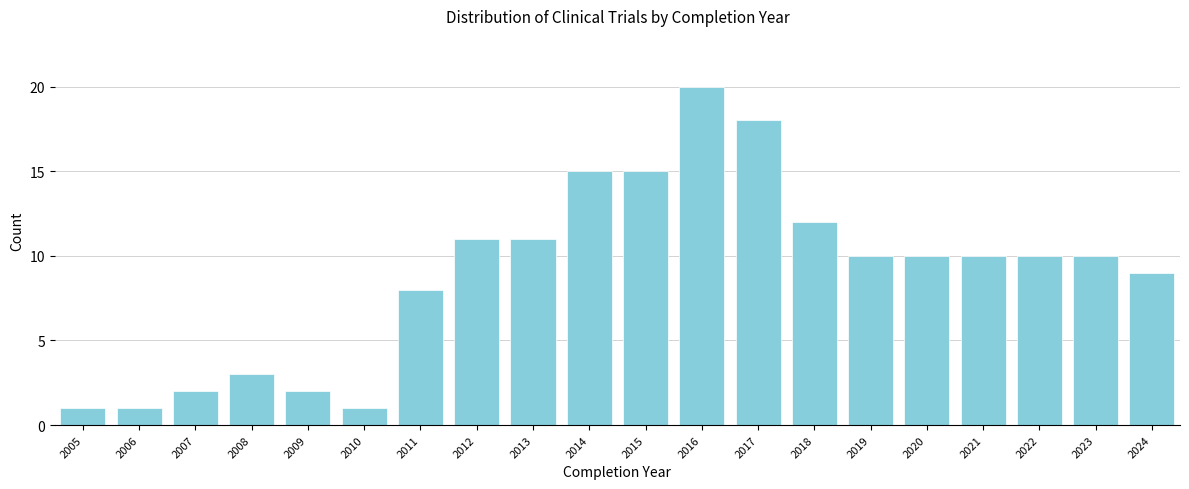

Reading left to right, what are all the values shown in this chart?

1	1	2	3	2	1	8	11	11	15	15	20	18	12	10	10	10	10	10	9